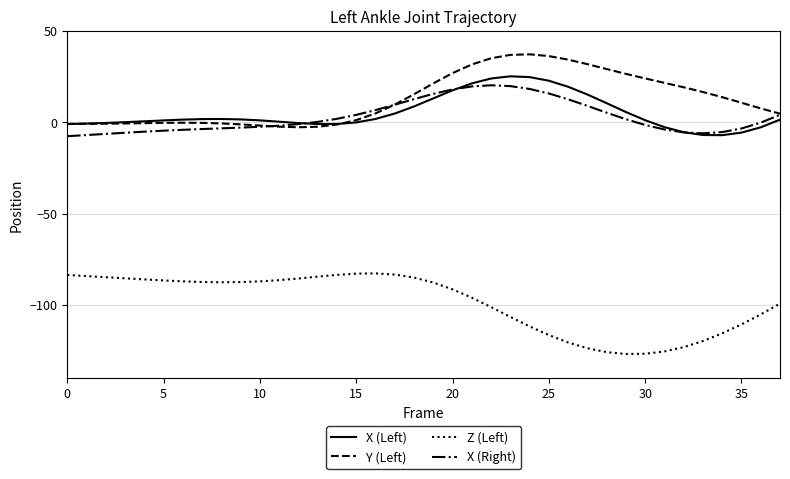

What is the maximum value for X (Left)?

25.2